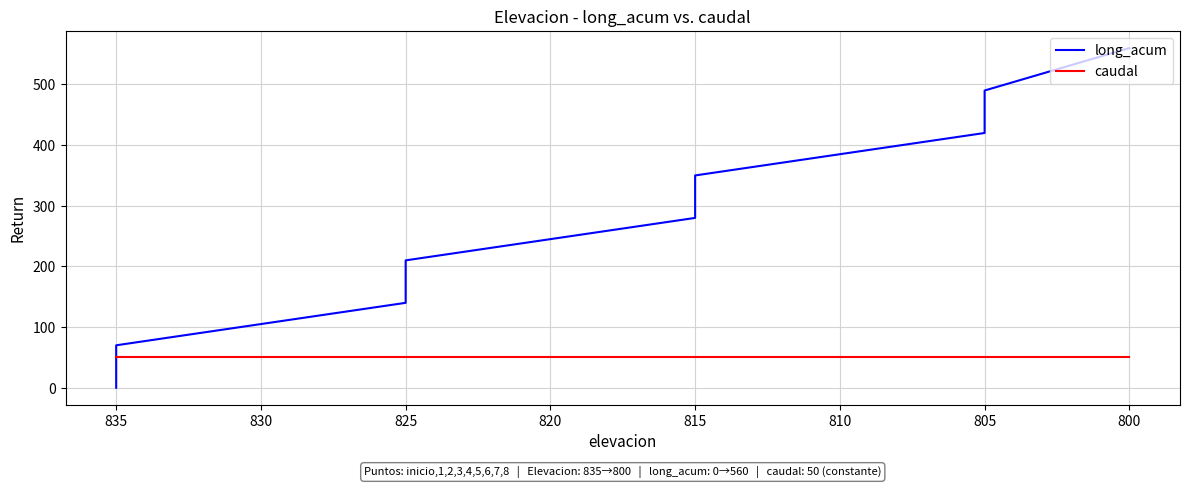

How many values in the long_acum series are below 280?

4